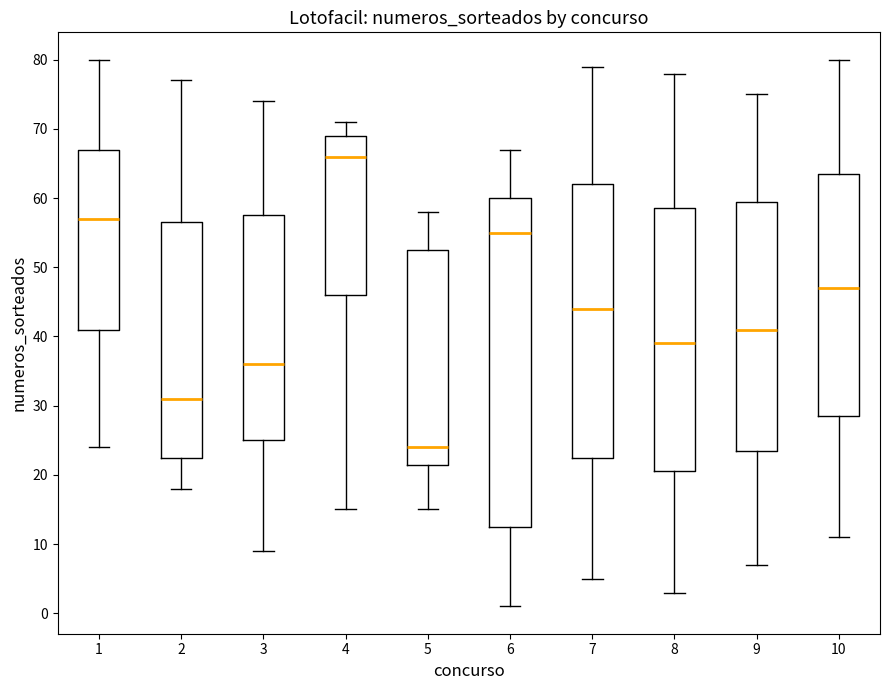

Which box's median line is the lowest?

5